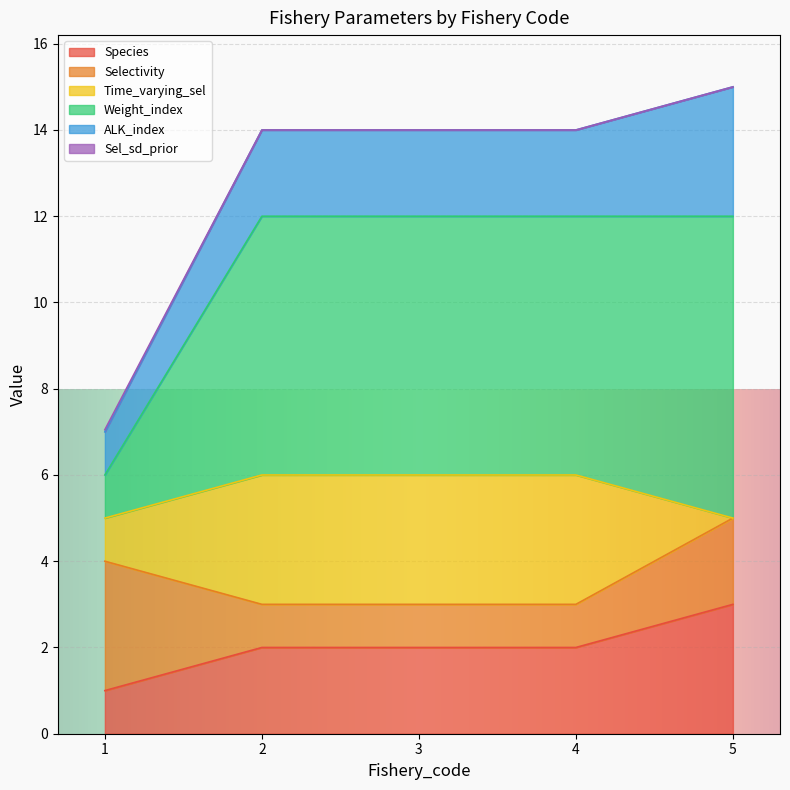

True or false: Weight_index and Sel_sd_prior cross at least once.

False